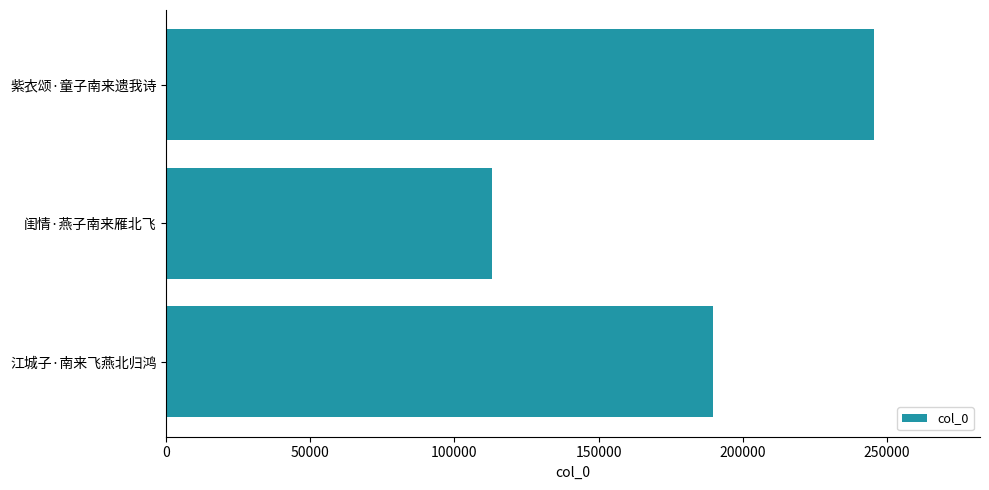

Which has a higher value, 江城子·南来飞燕北归鸿 or 紫衣颂·童子南来遗我诗?

紫衣颂·童子南来遗我诗